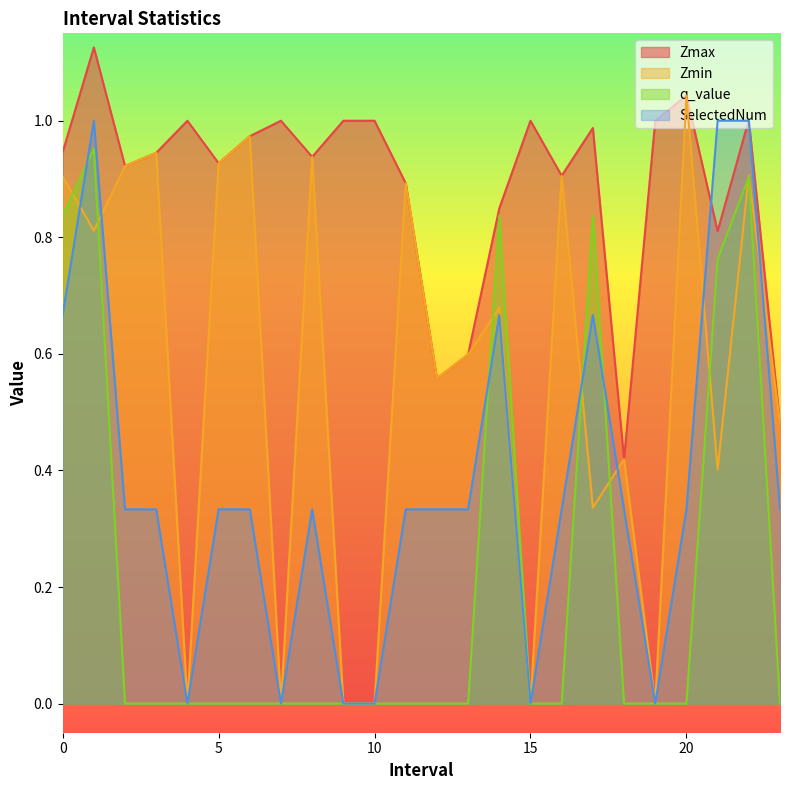

What is the sum of the Zmax values at 7 and 6?

2.0